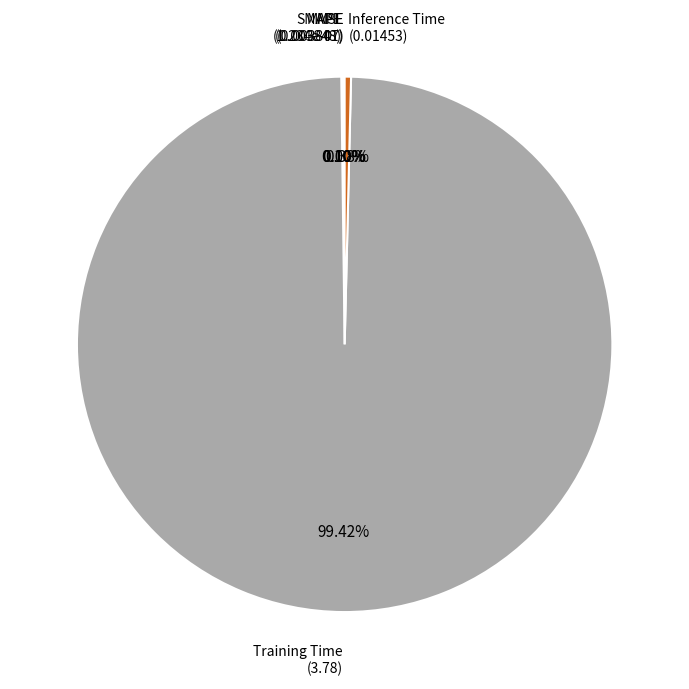

Between Training Time (3.78) and Inference Time (0.01453), which is larger?

Training Time (3.78)